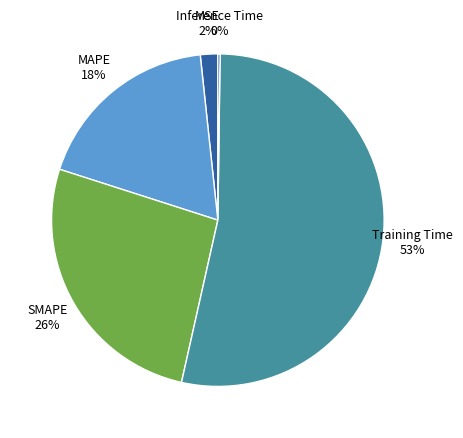

Between Training Time and SMAPE, which is larger?

Training Time